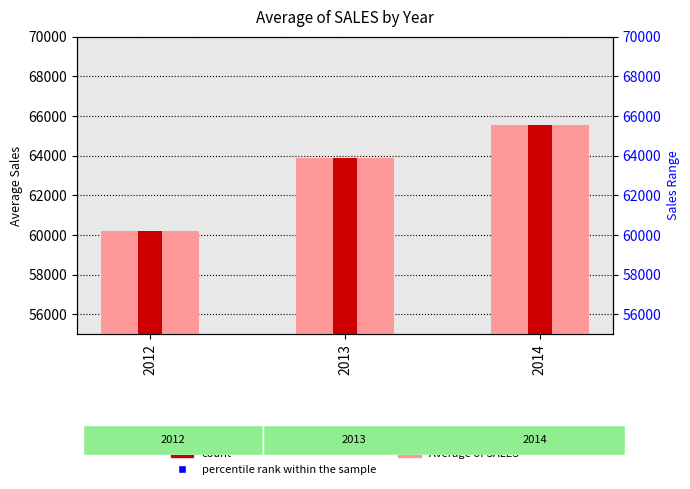

Which series has the largest Y range (max minus min)?

Average of SALES